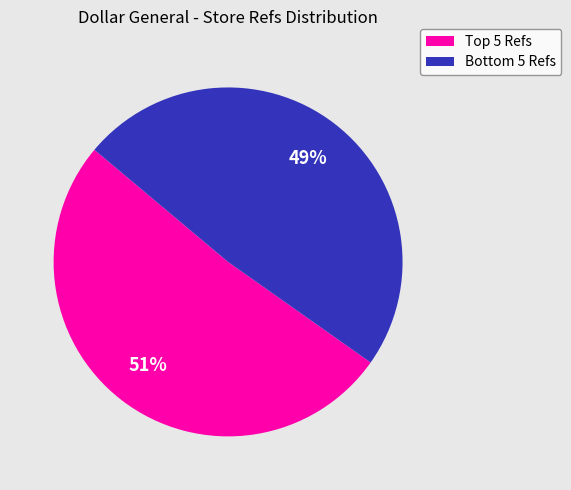

Is there any slice that represents more than half of the pie?

Yes